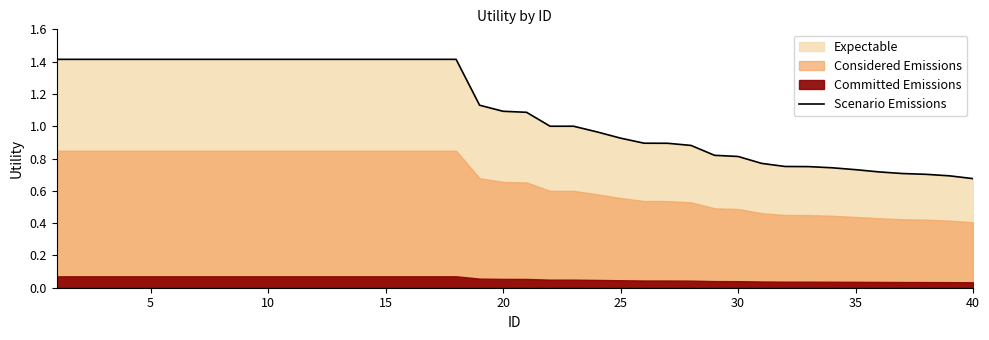

What is the sum of the values at 5 and 39?

2.1